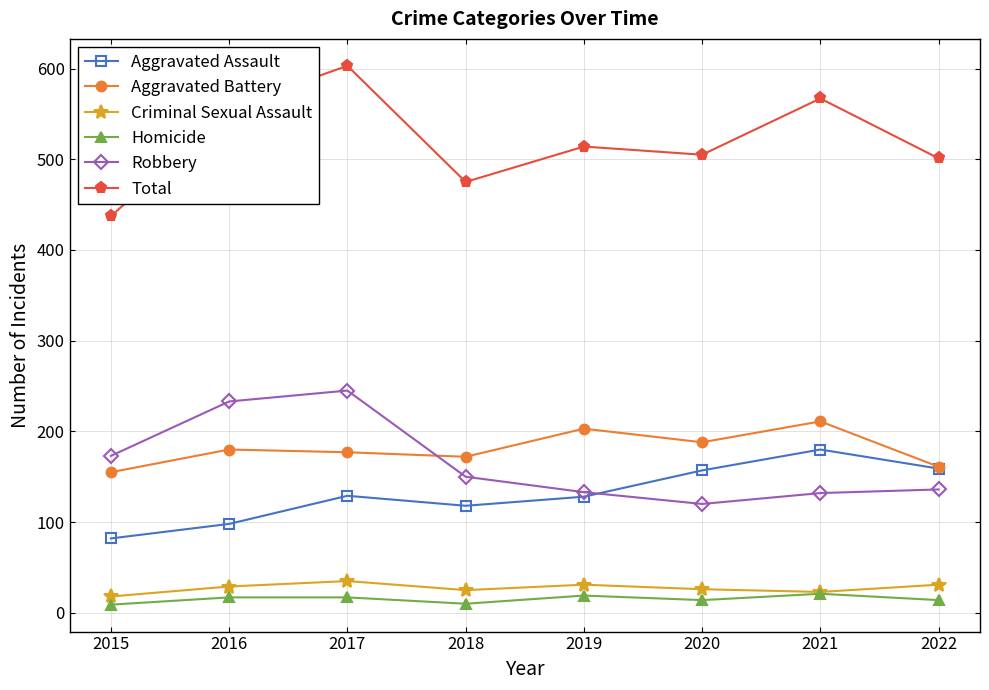

Which category has the lowest value in the Robbery series?

2020